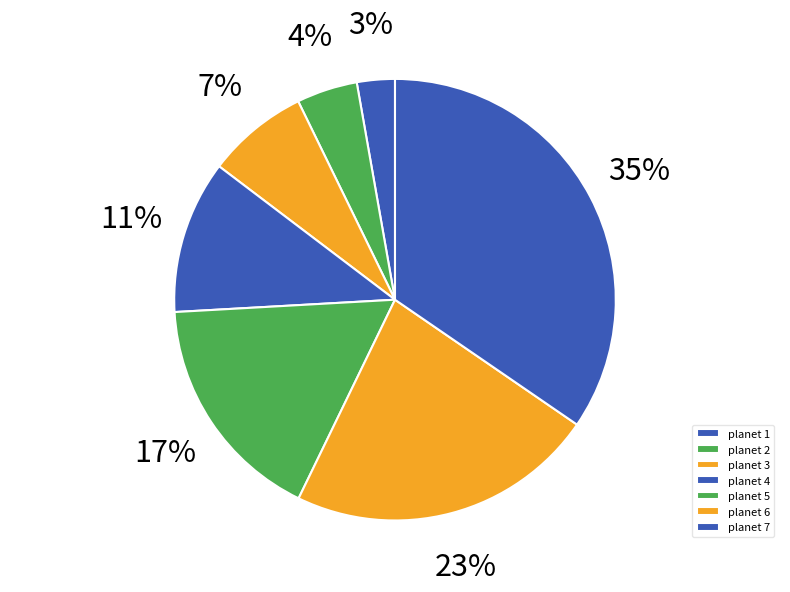

Rank the categories by value from lowest to highest.

planet 1, planet 2, planet 3, planet 4, planet 5, planet 6, planet 7